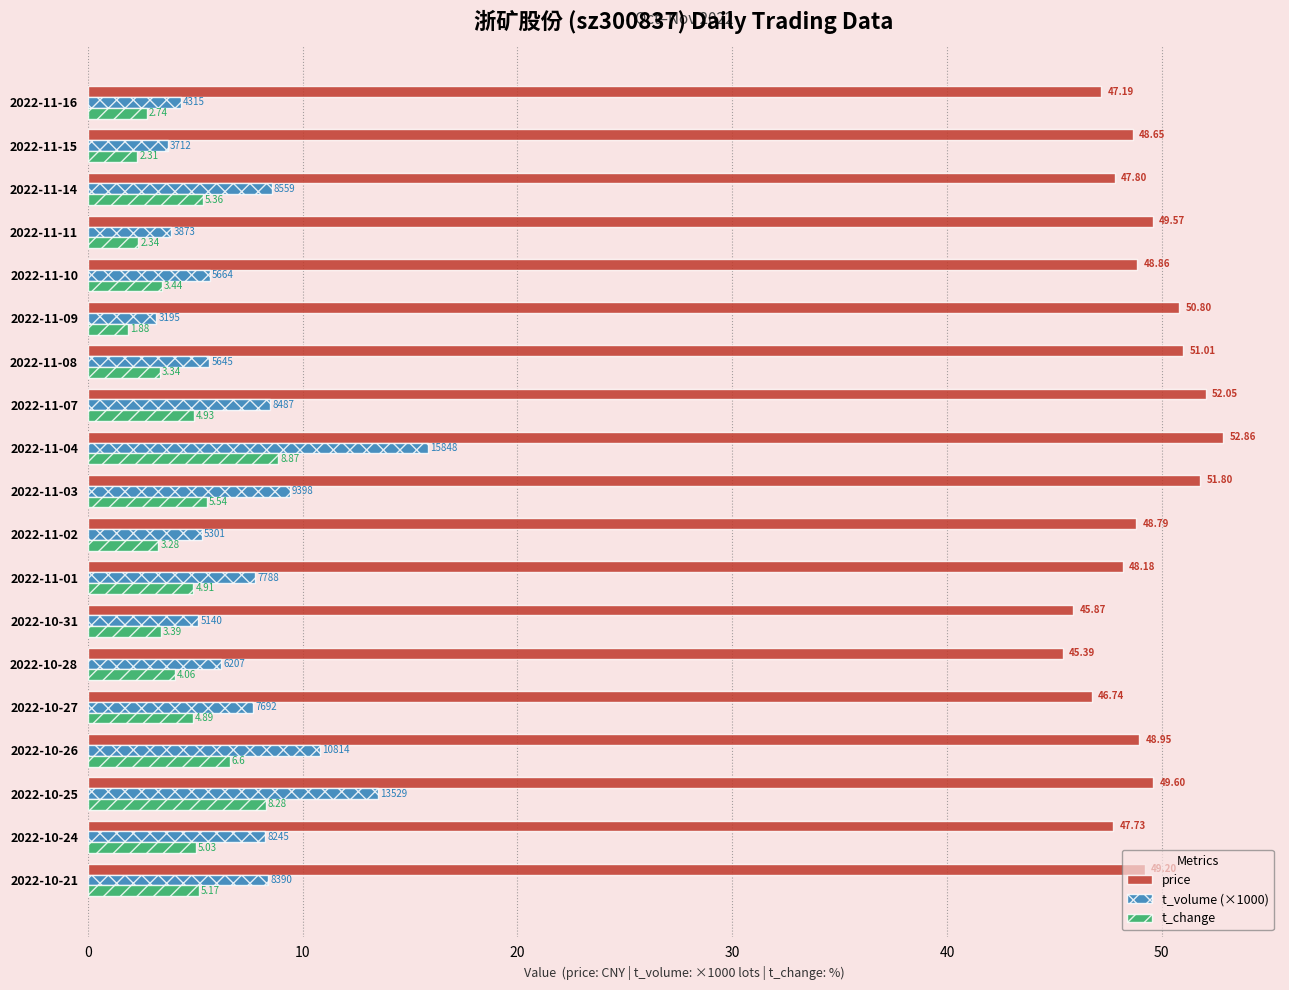

At which category does the chart reach its peak across all series?

2022-11-04